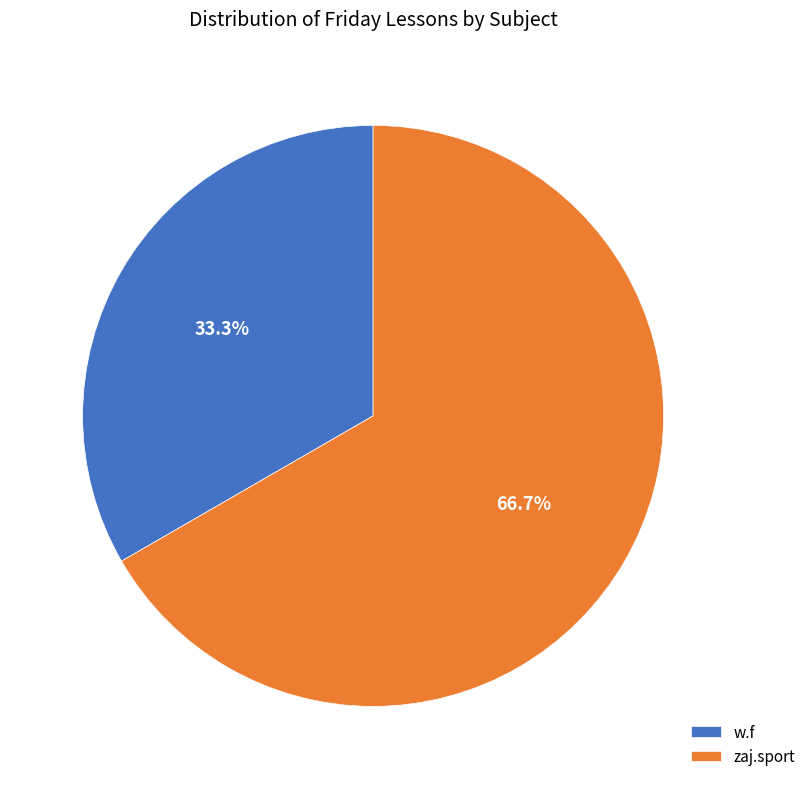

What percentage is the w.f slice, to the nearest percent?

33%